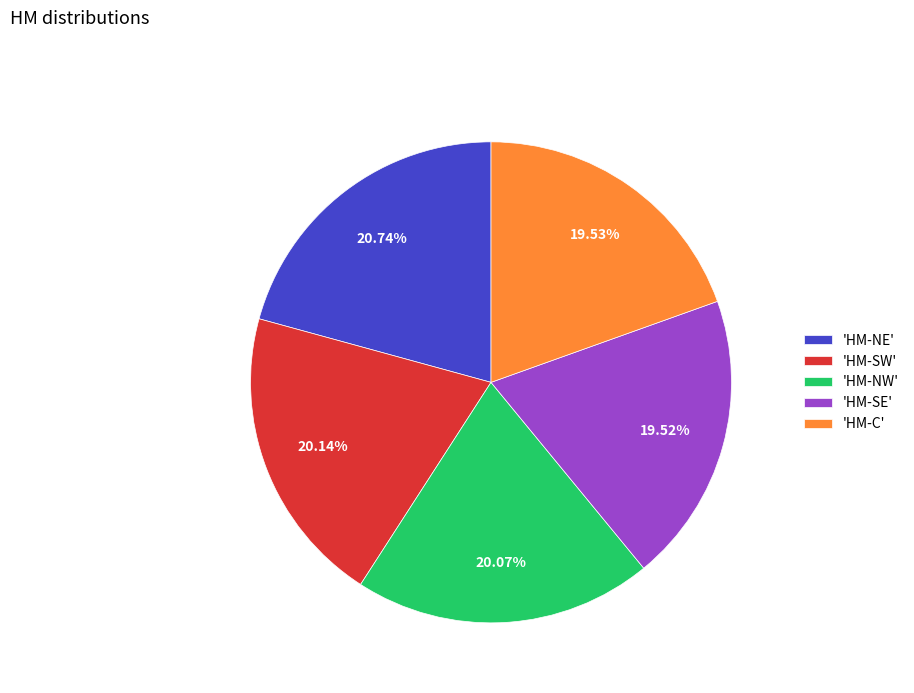

Is there any slice that represents more than half of the pie?

No